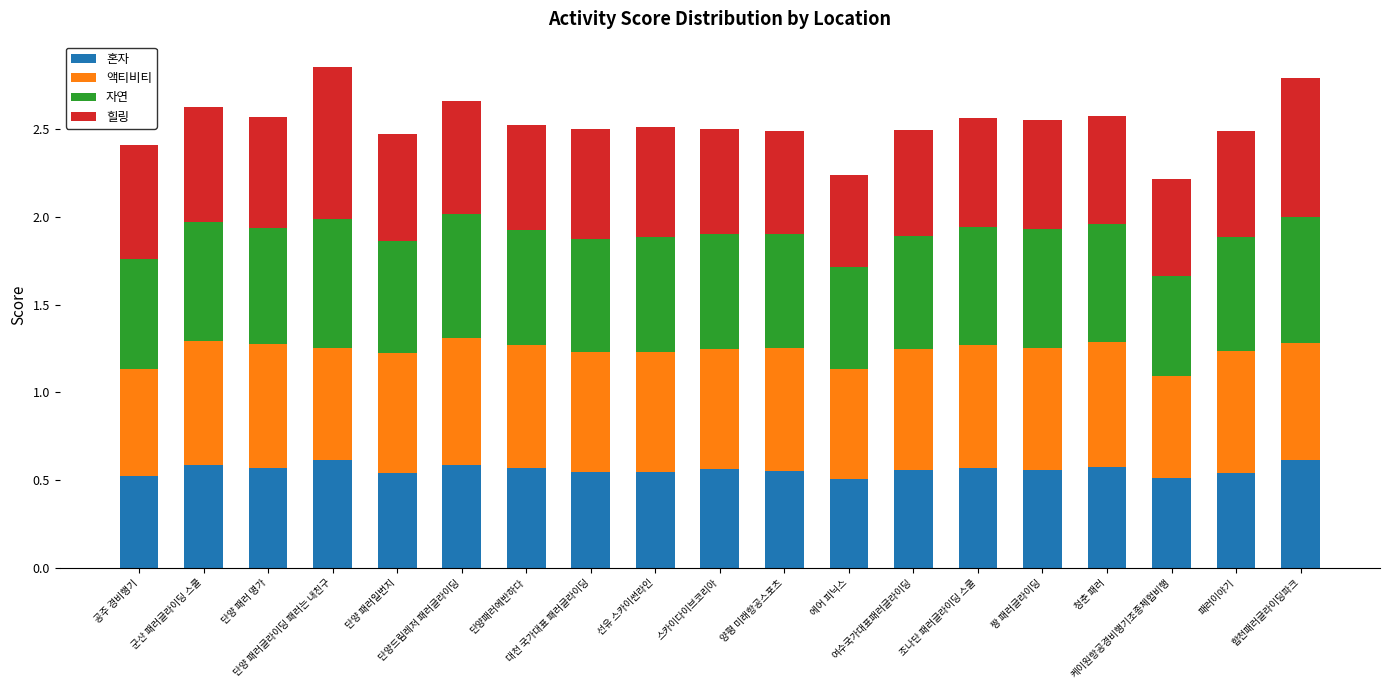

At how many categories does at least one series exceed 0?

19